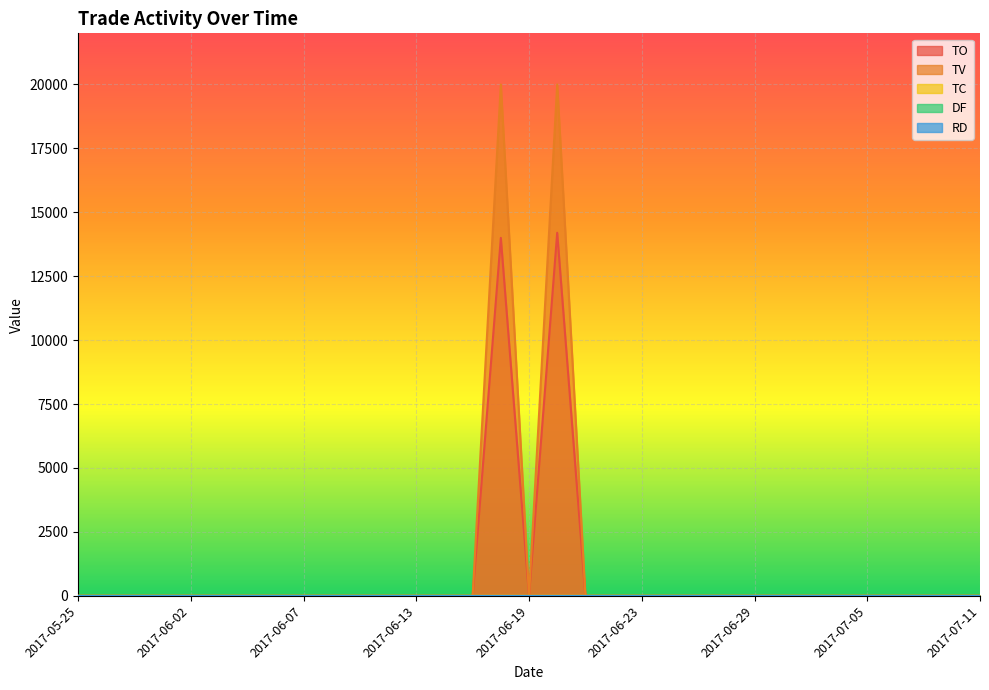

What is the label of the 17th point from the left?

2017-06-19